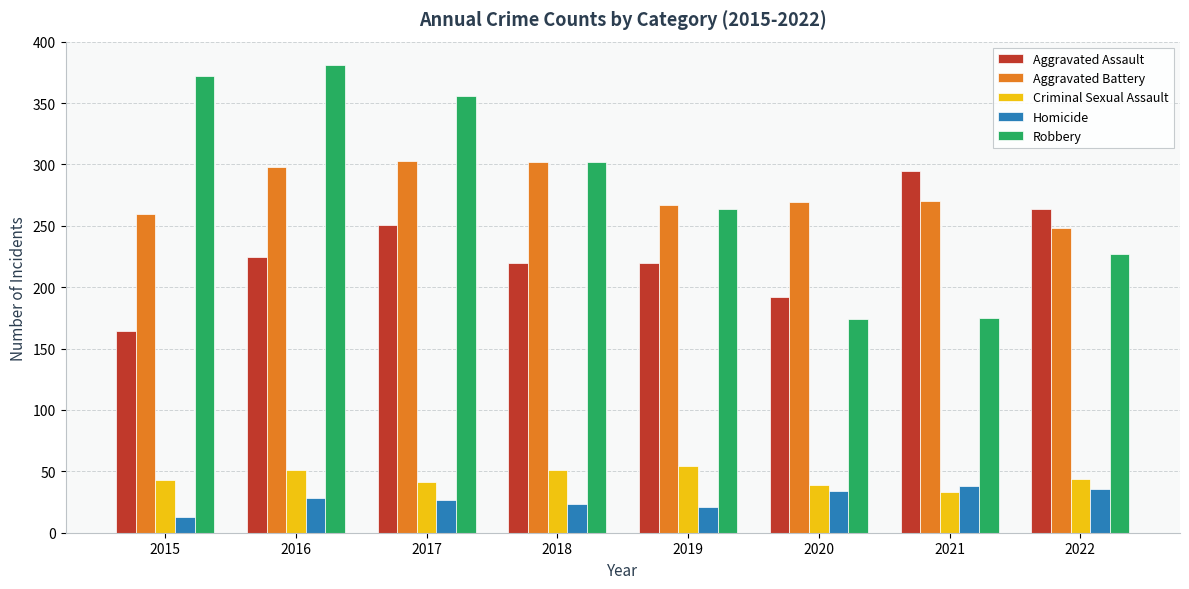

What are all the series names shown in the legend?

Aggravated Assault, Aggravated Battery, Criminal Sexual Assault, Homicide, Robbery